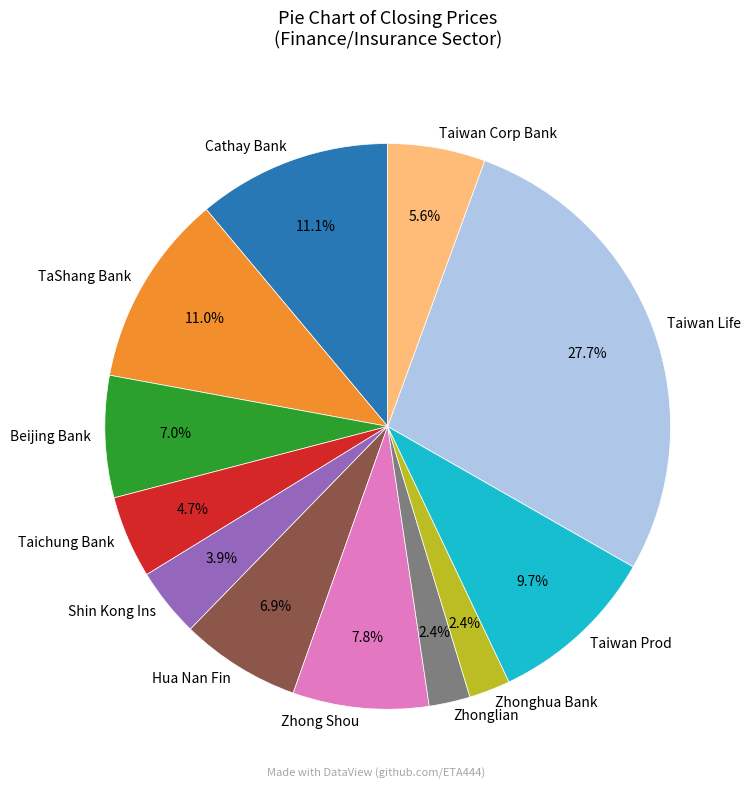

Is Zhonglian the majority of the pie?

No